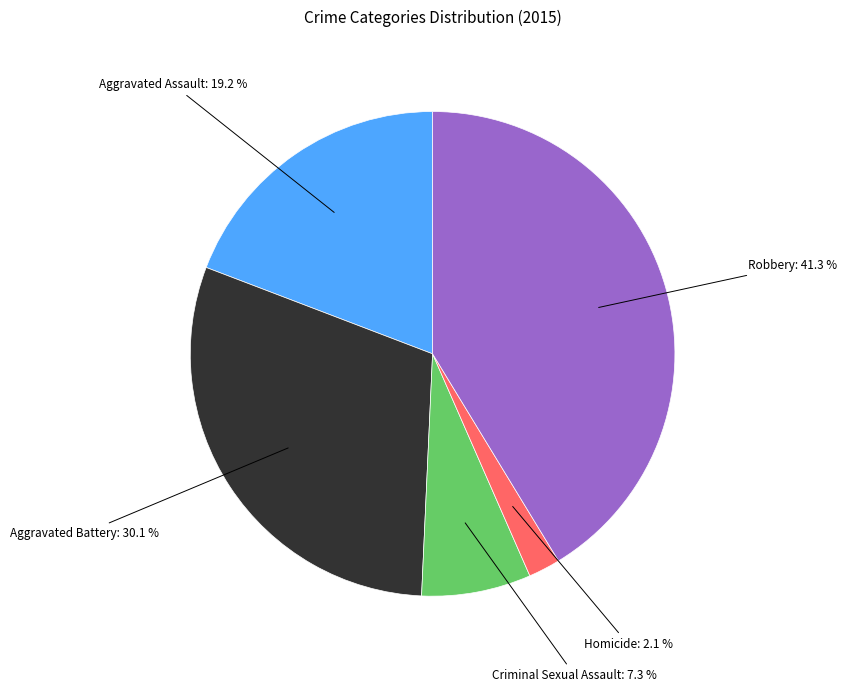

Is there any slice that represents more than half of the pie?

No